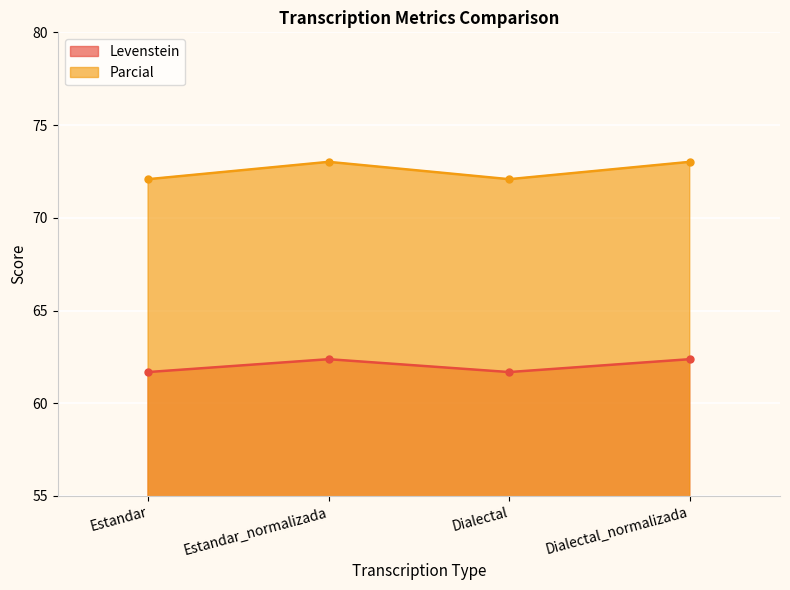

What is the minimum value for Levenstein?

61.7